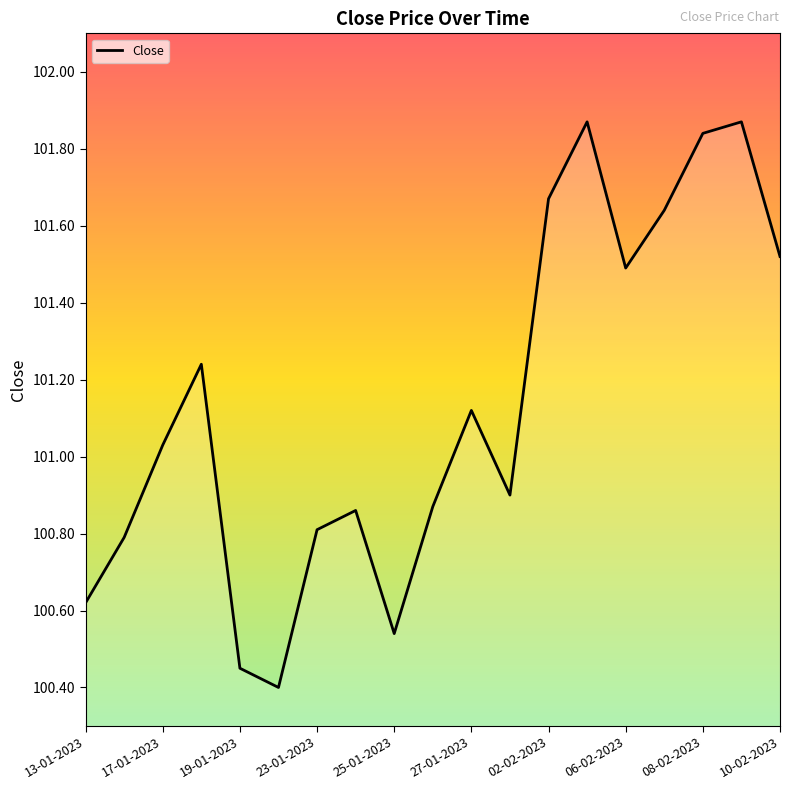

What is the smallest value displayed?

100.4